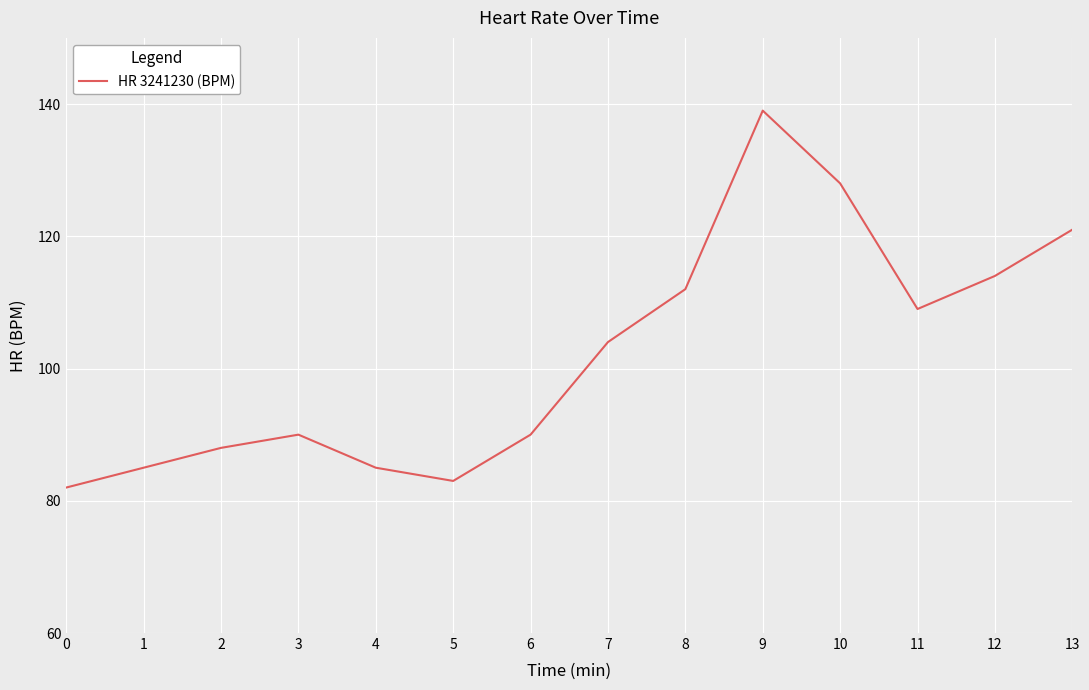

What is the difference between the maximum and minimum values?

57